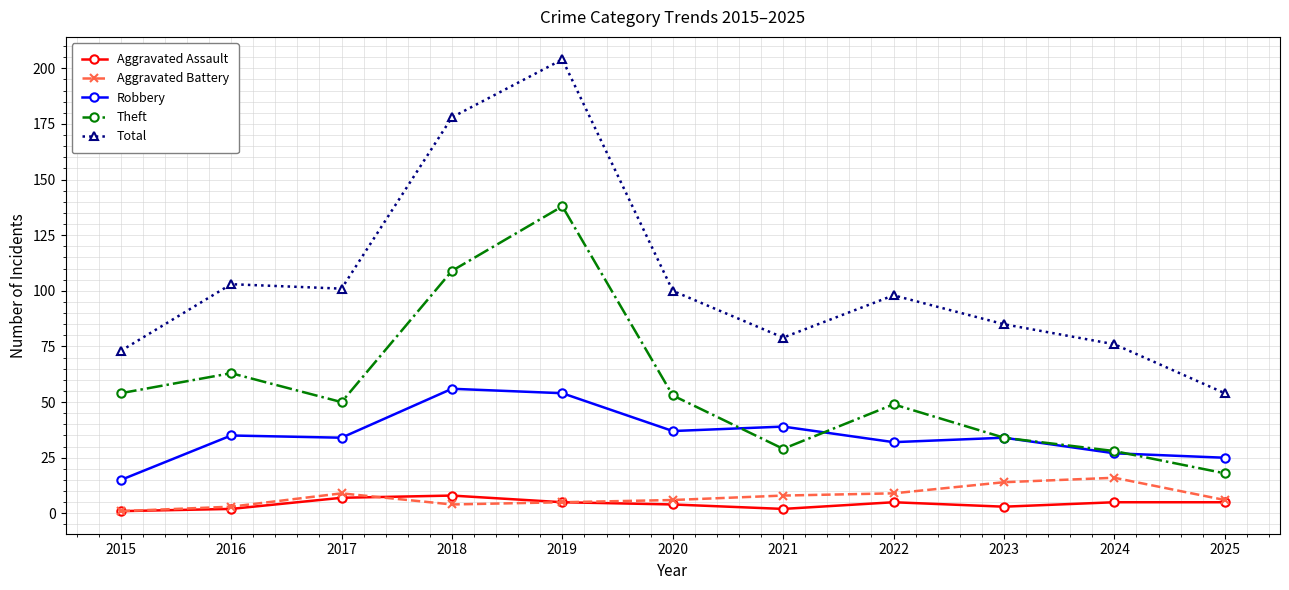

What is the greatest value displayed?

204